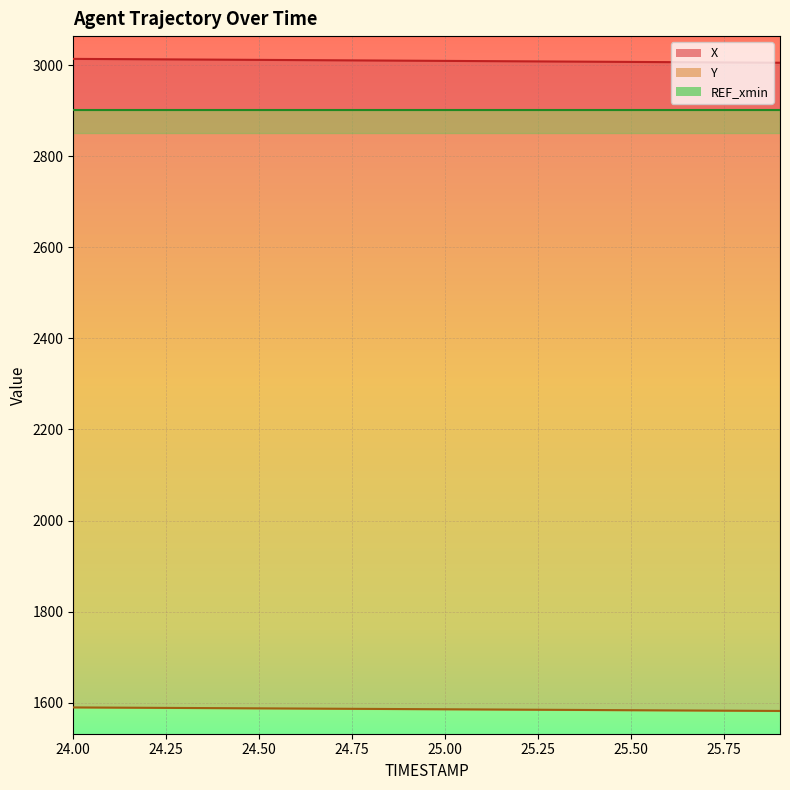

At which label is X closest to 3009?

25.0